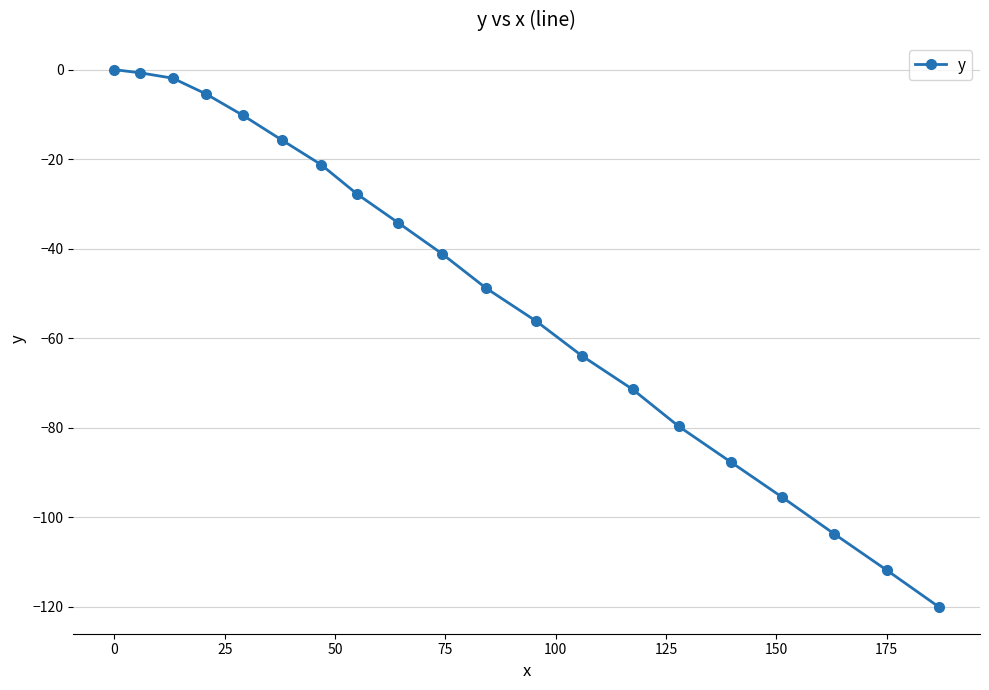

Reading right to left, transcribe all the data shown in this chart.

-120.0	-111.8	-103.7	-95.5	-87.6	-79.7	-71.4	-63.9	-56.2	-48.8	-41.1	-34.2	-27.8	-21.2	-15.7	-10.2	-5.4	-1.9	-0.7	0.0